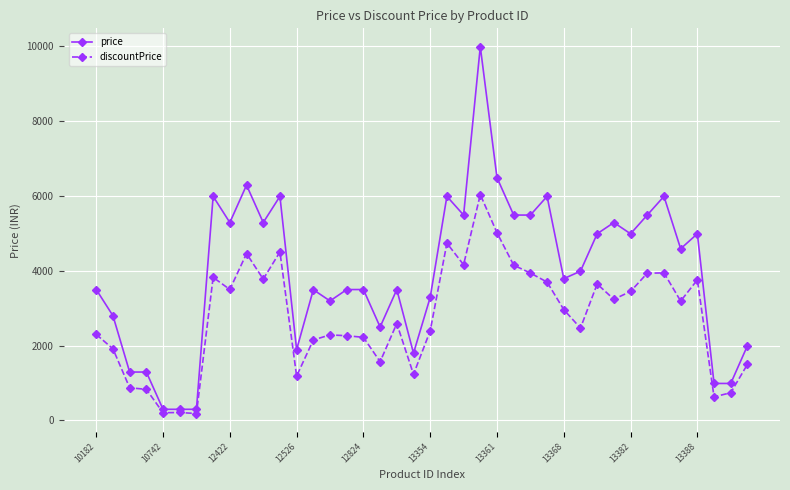

Which series has the largest total across all categories?

price